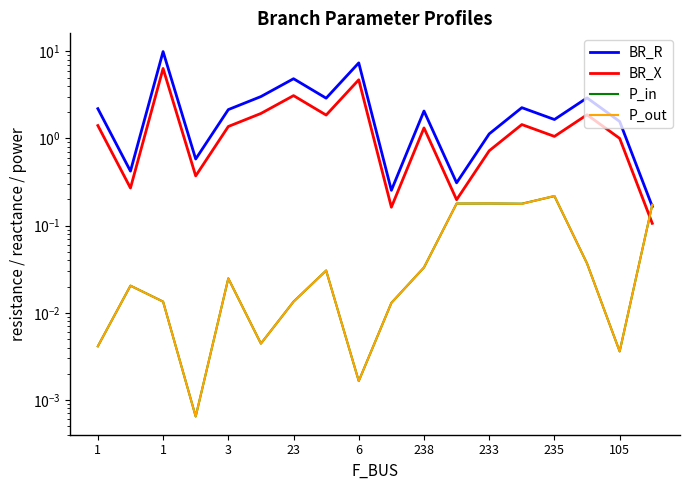

What is the average value of the P_in series?

0.1